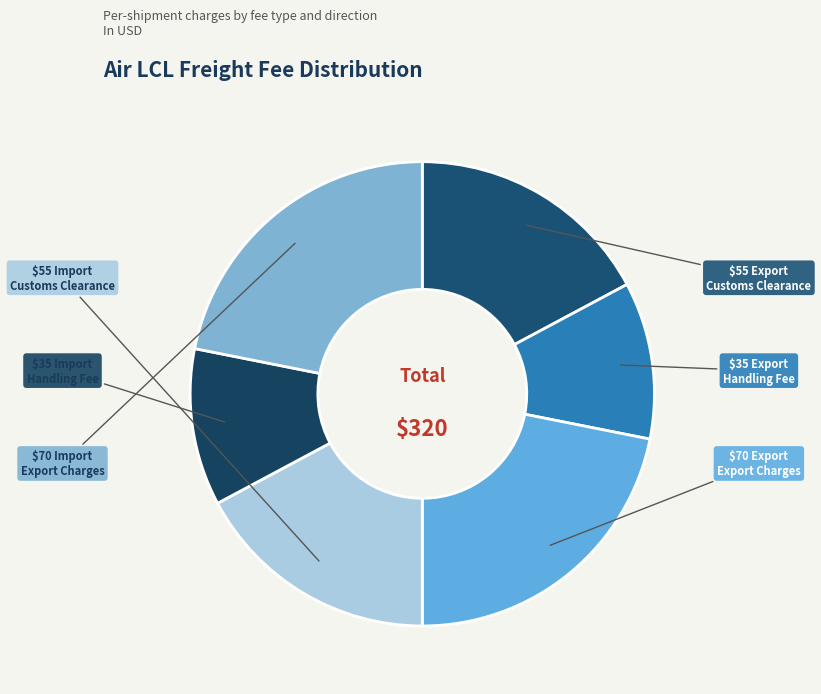

How many segments does this pie chart have?

6